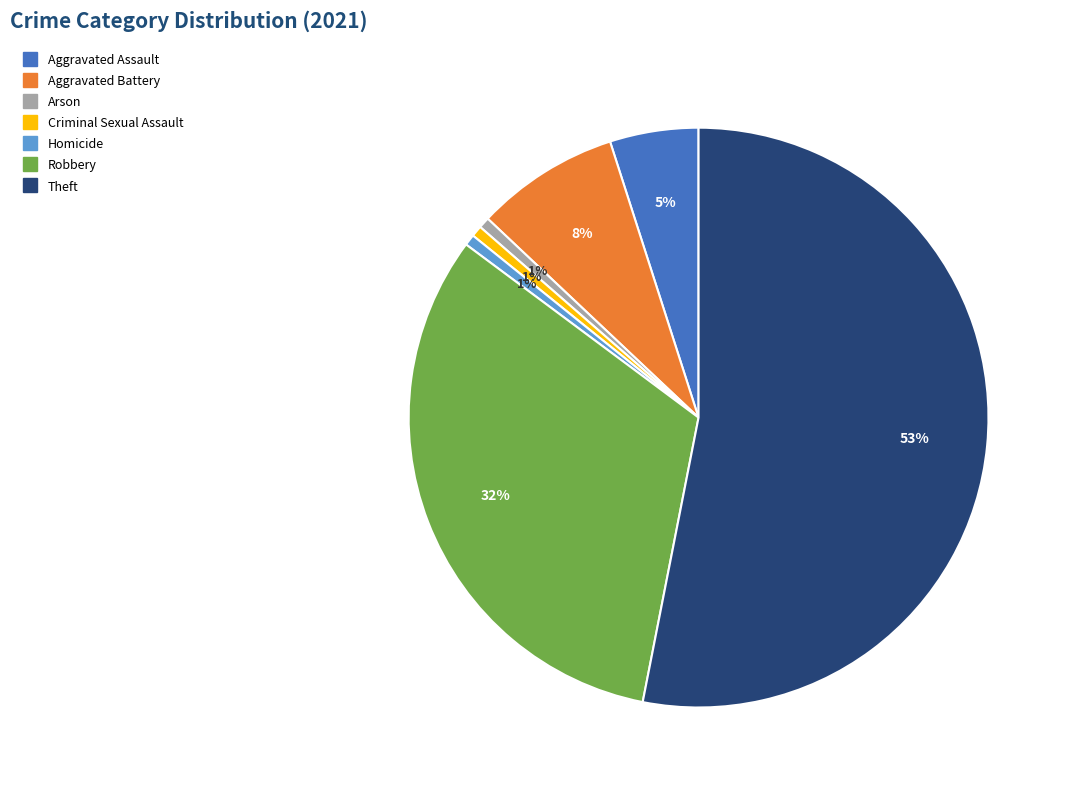

What percentage is the Robbery slice, to the nearest percent?

32%